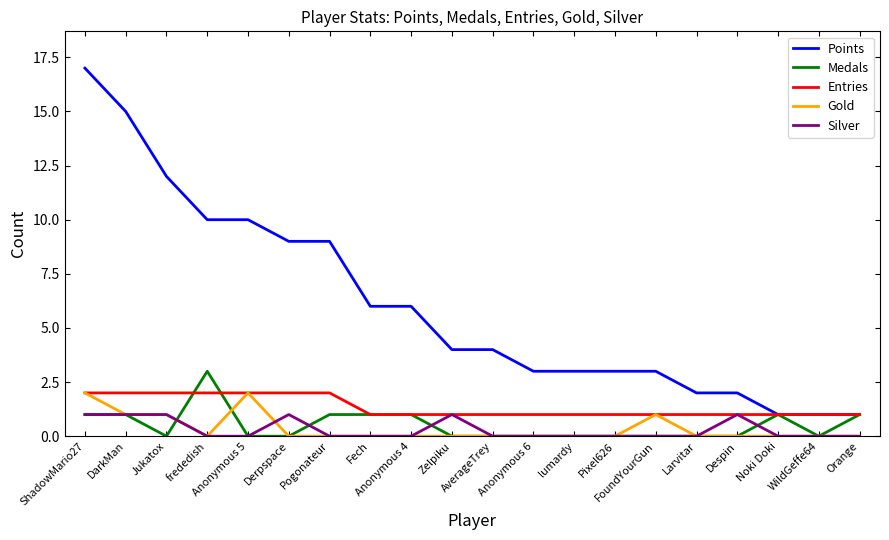

At which label does Medals reach its peak?

frededish